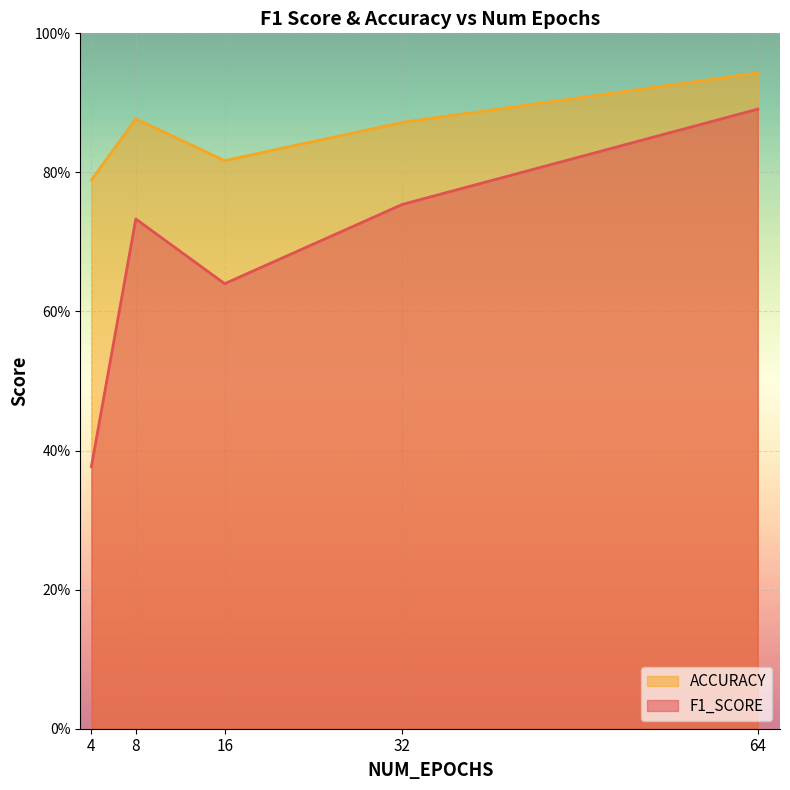

How many lines are shown in the chart?

2